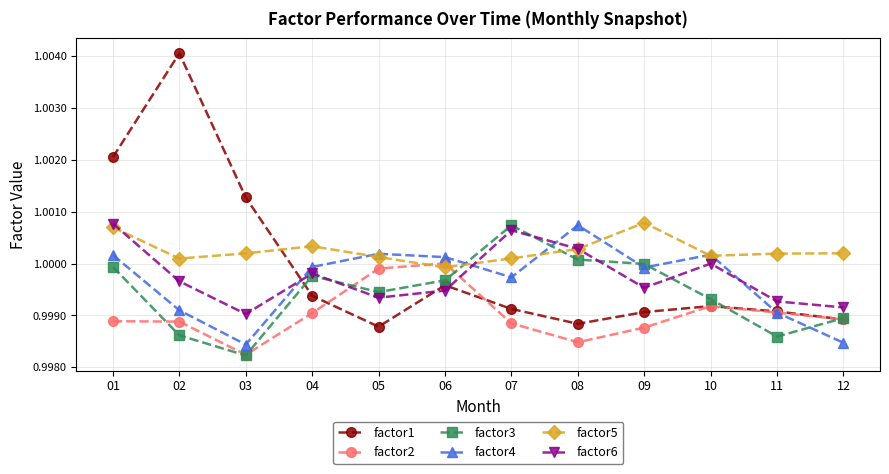

What are all the series names shown in the legend?

factor1, factor2, factor3, factor4, factor5, factor6